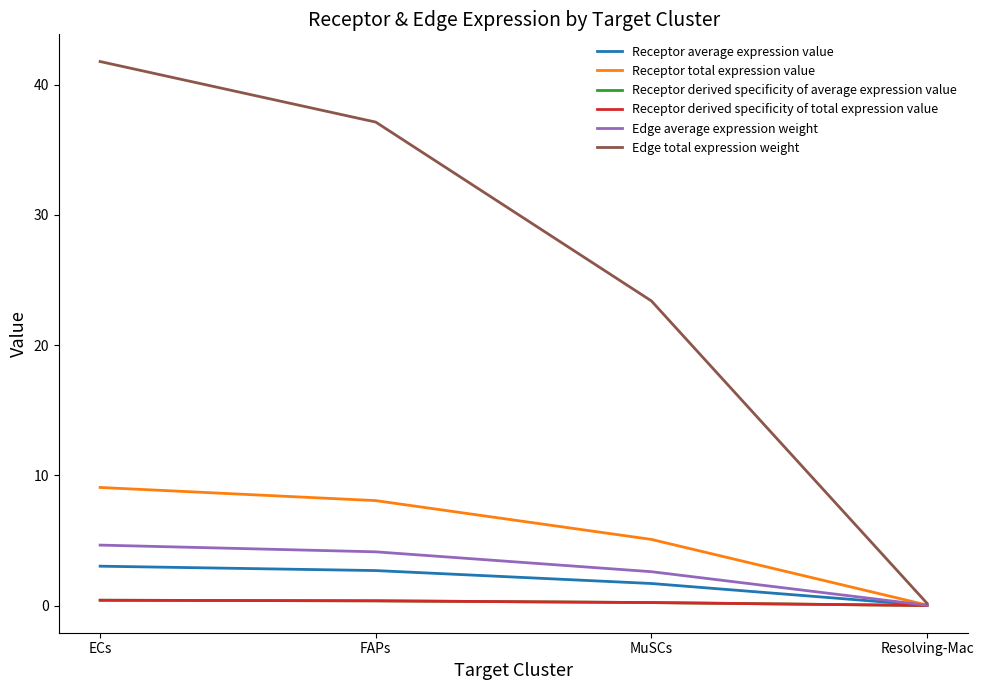

Does the chart display data point markers on the line(s)?

No